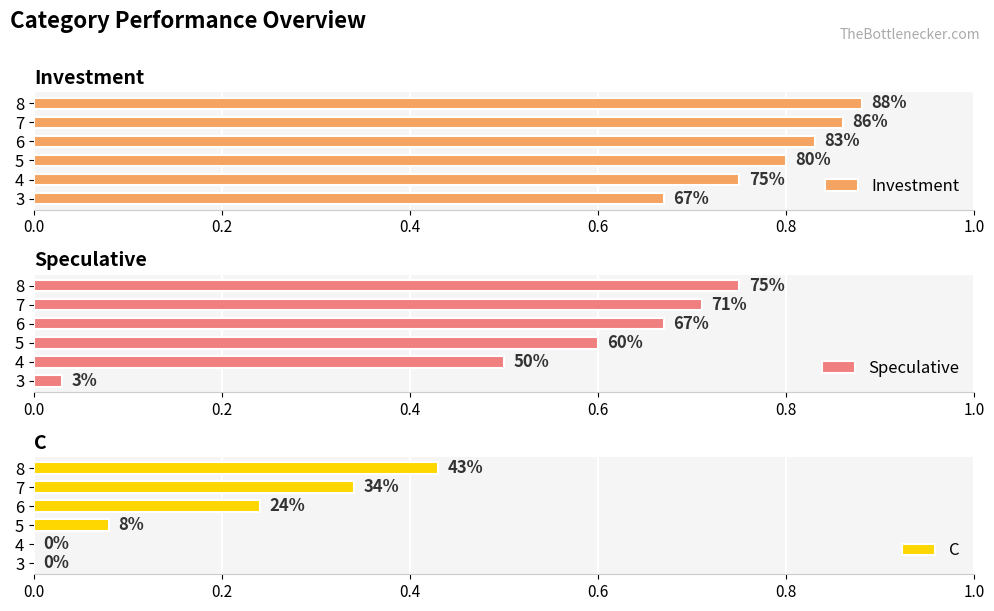

Reading right to left, transcribe all the data shown in this chart.

Investment: 0.9	0.9	0.8	0.8	0.8	0.7
Speculative: 0.8	0.7	0.7	0.6	0.5	0.0
C: 0.4	0.3	0.2	0.1	0.0	0.0